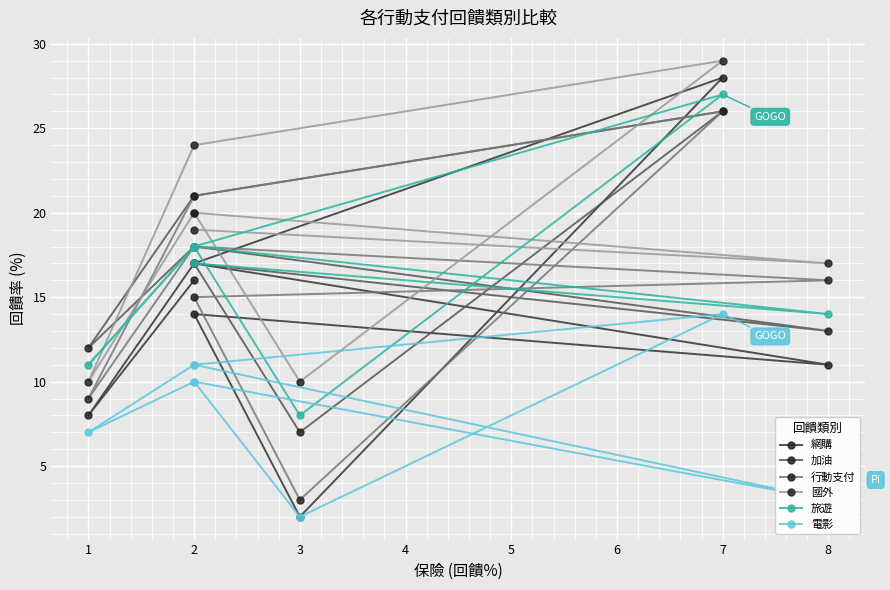

How many interior local valleys does the 國外 series have?

3